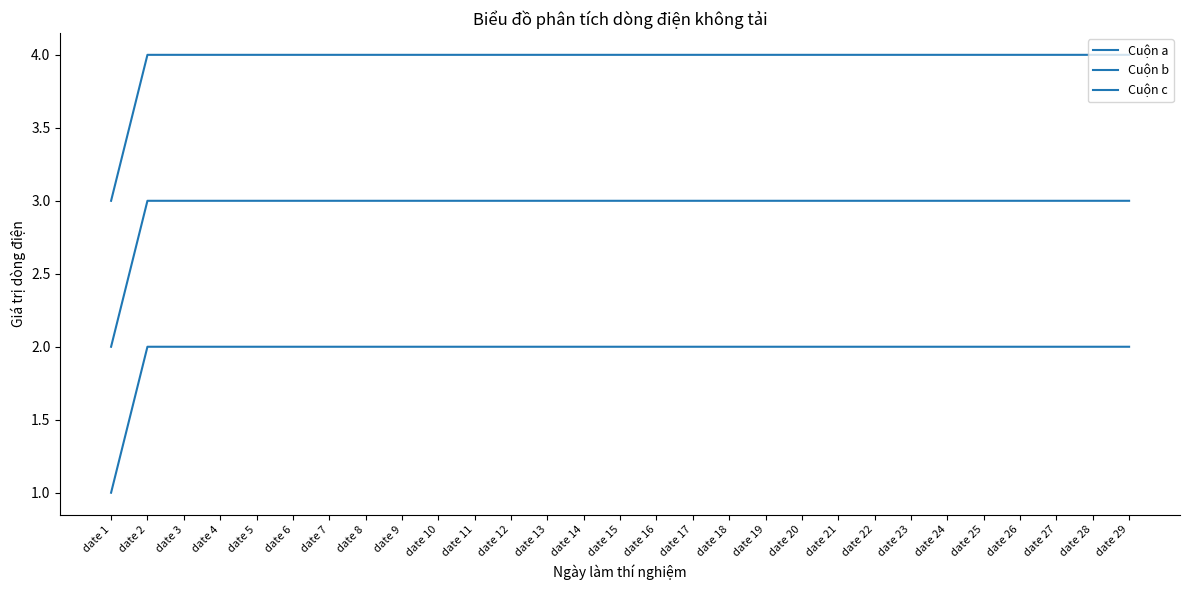

Count the Cuộn c values in the range 4 to 5.

28